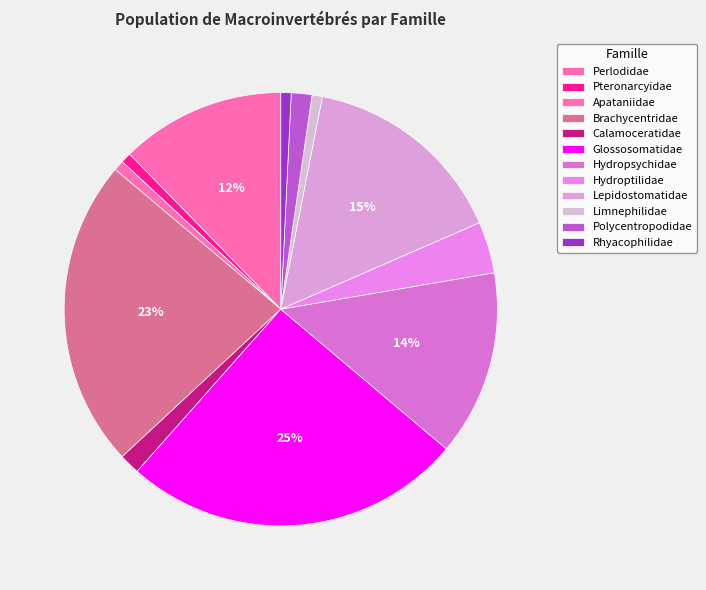

What is the total percentage of Glossosomatidae and Brachycentridae?

48.5%